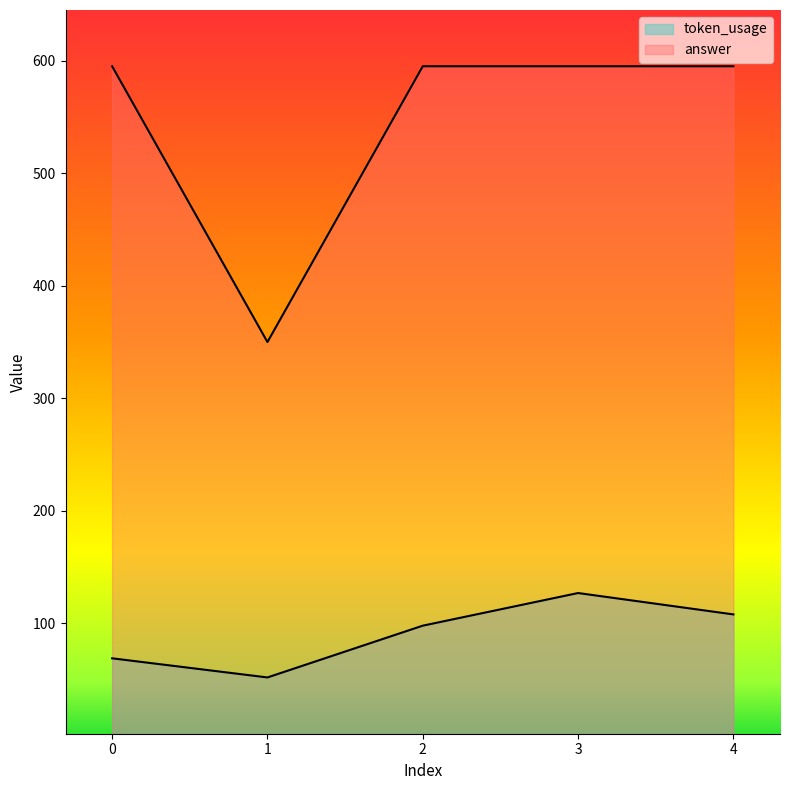

Which series has the largest total across all categories?

answer